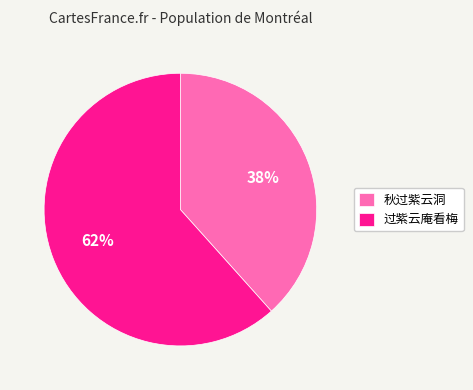

To the nearest percent, what is the combined percentage of 秋过紫云洞 and 过紫云庵看梅?

100%